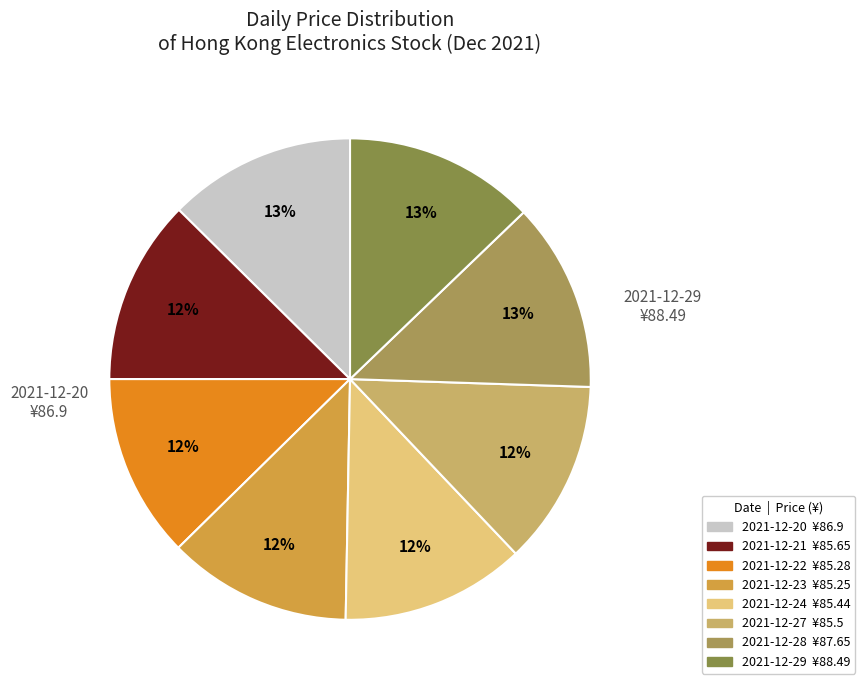

How many slices are in this pie chart?

8